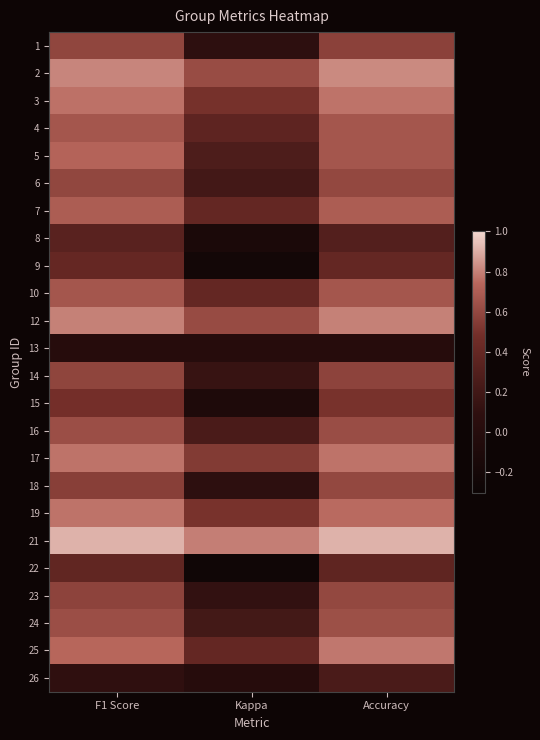

Reading left to right, transcribe all the data shown in this chart.

1: F1 Score=0.6	Kappa=0.1	Accuracy=0.6
2: F1 Score=0.8	Kappa=0.6	Accuracy=0.8
3: F1 Score=0.8	Kappa=0.5	Accuracy=0.8
4: F1 Score=0.7	Kappa=0.4	Accuracy=0.7
5: F1 Score=0.7	Kappa=0.3	Accuracy=0.7
6: F1 Score=0.6	Kappa=0.2	Accuracy=0.6
7: F1 Score=0.7	Kappa=0.4	Accuracy=0.7
8: F1 Score=0.3	Kappa=-0.1	Accuracy=0.3
9: F1 Score=0.4	Kappa=-0.2	Accuracy=0.4
10: F1 Score=0.7	Kappa=0.4	Accuracy=0.7
12: F1 Score=0.8	Kappa=0.6	Accuracy=0.8
13: F1 Score=0.0	Kappa=0.0	Accuracy=0.0
14: F1 Score=0.6	Kappa=0.1	Accuracy=0.6
15: F1 Score=0.5	Kappa=-0.1	Accuracy=0.5
16: F1 Score=0.6	Kappa=0.2	Accuracy=0.6
17: F1 Score=0.8	Kappa=0.5	Accuracy=0.8
18: F1 Score=0.6	Kappa=0.1	Accuracy=0.6
19: F1 Score=0.8	Kappa=0.5	Accuracy=0.8
21: F1 Score=0.9	Kappa=0.8	Accuracy=0.9
22: F1 Score=0.4	Kappa=-0.2	Accuracy=0.4
23: F1 Score=0.6	Kappa=0.1	Accuracy=0.6
24: F1 Score=0.6	Kappa=0.2	Accuracy=0.6
25: F1 Score=0.7	Kappa=0.4	Accuracy=0.8
26: F1 Score=0.1	Kappa=0.0	Accuracy=0.2